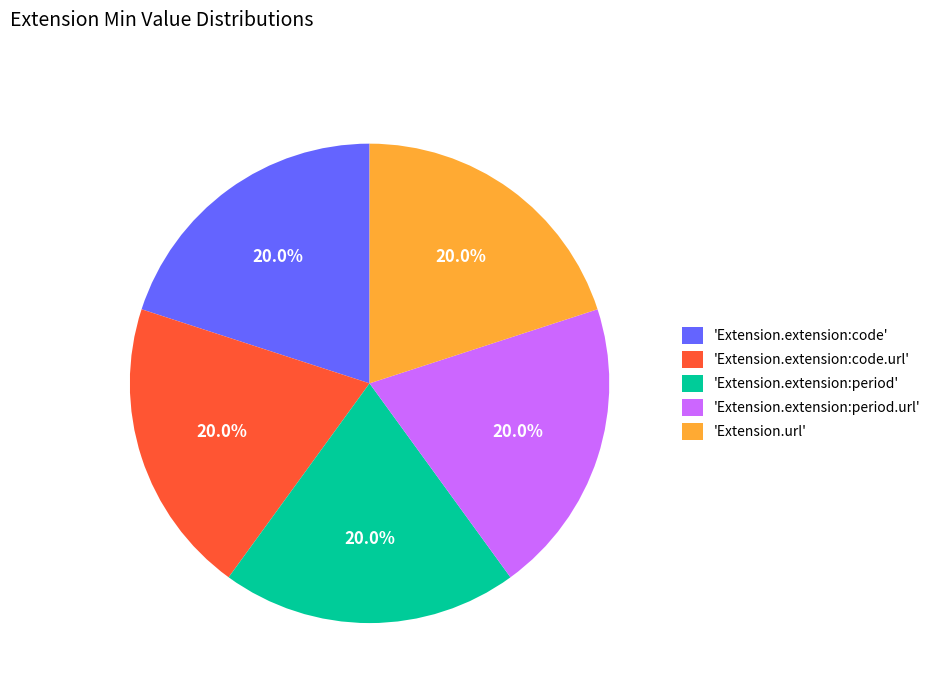

What percentage is NOT represented by 'Extension.extension:code'?

80.0%